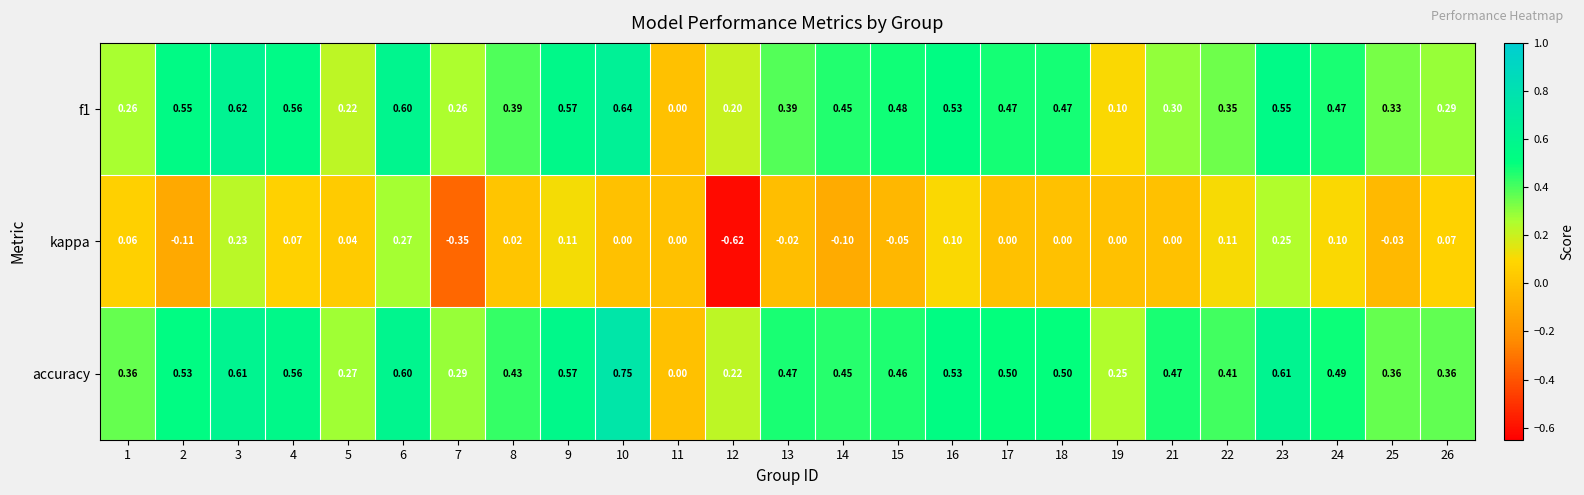

Between 11 and 24, which series saw the biggest shift?

accuracy